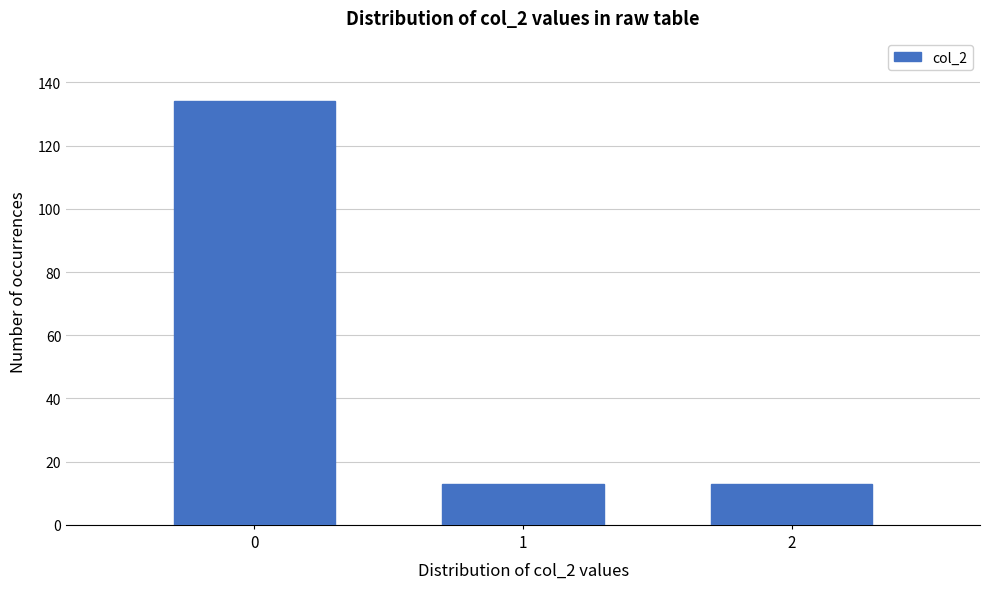

Reading left to right, transcribe all the data shown in this chart.

0=134	1=13	2=13